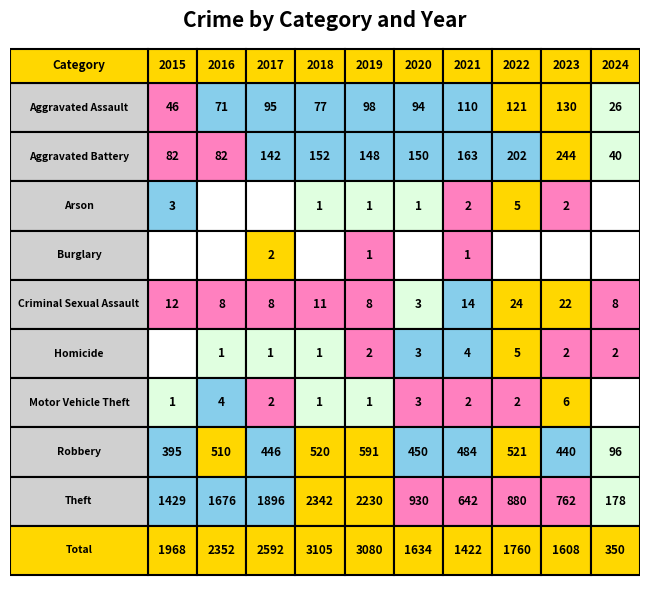

Reading left to right, transcribe all the data shown in this chart.

Aggravated Assault: 46	71	95	77	98	94	110	121	130	26
Aggravated Battery: 82	82	142	152	148	150	163	202	244	40
Arson: 3	0	0	1	1	1	2	5	2	0
Burglary: 0	0	2	0	1	0	1	0	0	0
Criminal Sexual Assault: 12	8	8	11	8	3	14	24	22	8
Homicide: 0	1	1	1	2	3	4	5	2	2
Motor Vehicle Theft: 1	4	2	1	1	3	2	2	6	0
Robbery: 395	510	446	520	591	450	484	521	440	96
Theft: 1429	1676	1896	2342	2230	930	642	880	762	178
Total: 1968	2352	2592	3105	3080	1634	1422	1760	1608	350